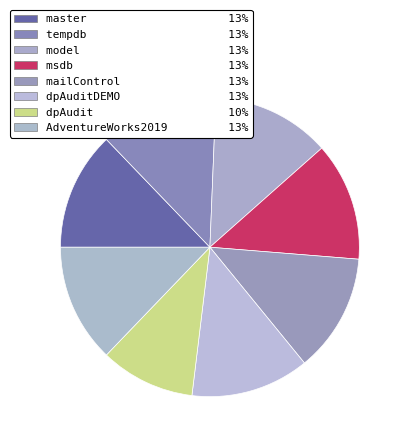

How many slices are in this pie chart?

8